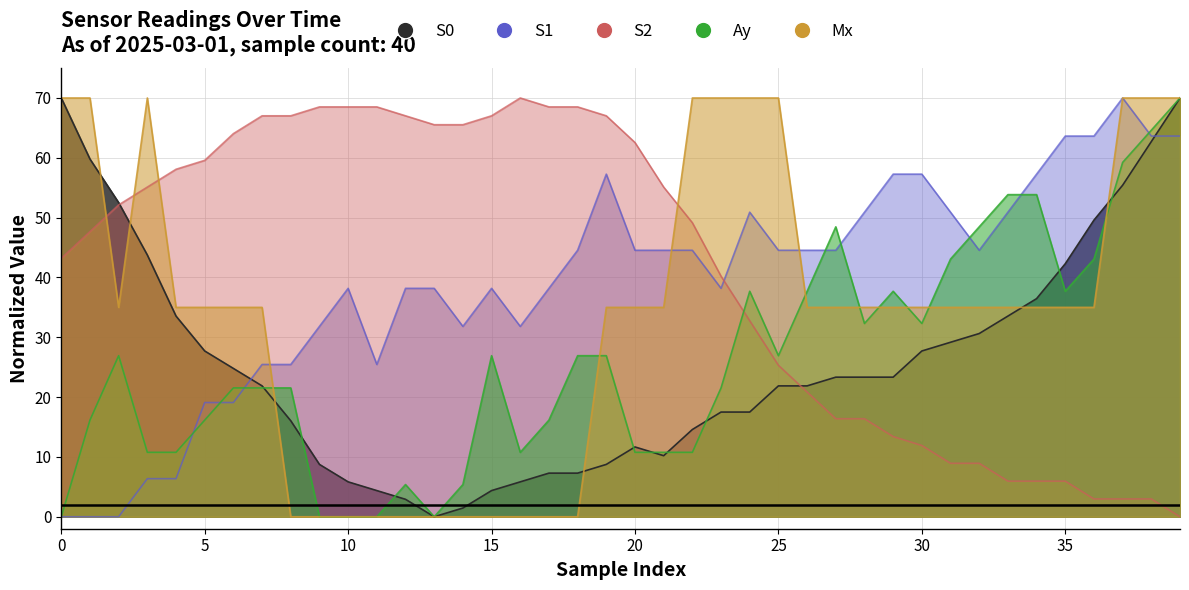

Reading left to right, transcribe all the data shown in this chart.

S0: 70.0	59.8	52.5	43.8	33.5	27.7	24.8	21.9	16.0	8.8	5.8	4.4	2.9	0.0	1.5	4.4	5.8	7.3	7.3	8.8	11.7	10.2	14.6	17.5	17.5	21.9	21.9	23.3	23.3	23.3	27.7	29.2	30.6	33.5	36.5	42.3	49.6	55.4	62.7	70.0
S1: 0.0	0.0	0.0	6.4	6.4	19.1	19.1	25.5	25.5	31.8	38.2	25.5	38.2	38.2	31.8	38.2	31.8	38.2	44.5	57.3	44.5	44.5	44.5	38.2	50.9	44.5	44.5	44.5	50.9	57.3	57.3	50.9	44.5	50.9	57.3	63.6	63.6	70.0	63.6	63.6
S2: 43.2	47.7	52.1	55.1	58.1	59.6	64.0	67.0	67.0	68.5	68.5	68.5	67.0	65.5	65.5	67.0	70.0	68.5	68.5	67.0	62.6	55.1	49.1	40.2	32.8	25.3	20.9	16.4	16.4	13.4	11.9	8.9	8.9	6.0	6.0	6.0	3.0	3.0	3.0	0.0
Ay: 0.0	16.2	26.9	10.8	10.8	16.2	21.5	21.5	21.5	0.0	0.0	0.0	5.4	0.0	5.4	26.9	10.8	16.2	26.9	26.9	10.8	10.8	10.8	21.5	37.7	26.9	37.7	48.5	32.3	37.7	32.3	43.1	48.5	53.8	53.8	37.7	43.1	59.2	64.6	70.0
Mx: 70.0	70.0	35.0	70.0	35.0	35.0	35.0	35.0	0.0	0.0	0.0	0.0	0.0	0.0	0.0	0.0	0.0	0.0	0.0	35.0	35.0	35.0	70.0	70.0	70.0	70.0	35.0	35.0	35.0	35.0	35.0	35.0	35.0	35.0	35.0	35.0	35.0	70.0	70.0	70.0